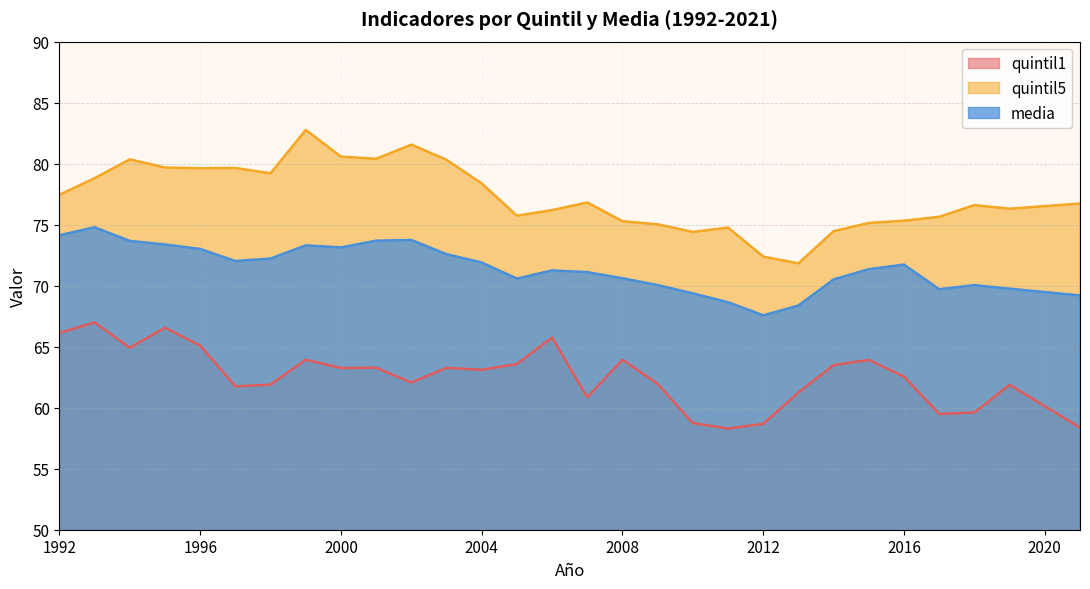

Reading left to right, transcribe all the data shown in this chart.

quintil1: 66.1	67.0	64.9	66.6	65.1	61.7	61.9	63.9	63.3	63.3	62.1	63.3	63.1	63.6	65.7	60.8	63.9	62.0	58.7	58.3	58.7	61.2	63.5	63.9	62.5	59.5	59.6	61.9	60.1	58.4
quintil5: 77.4	78.8	80.3	79.7	79.6	79.6	79.2	82.8	80.6	80.4	81.6	80.3	78.4	75.7	76.2	76.8	75.3	75.0	74.4	74.8	72.4	71.8	74.5	75.1	75.3	75.6	76.6	76.3	76.5	76.7
media: 74.1	74.8	73.7	73.4	73.0	72.0	72.2	73.3	73.1	73.7	73.7	72.6	71.9	70.6	71.3	71.1	70.6	70.0	69.4	68.6	67.6	68.4	70.5	71.4	71.7	69.7	70.0	69.8	69.5	69.2